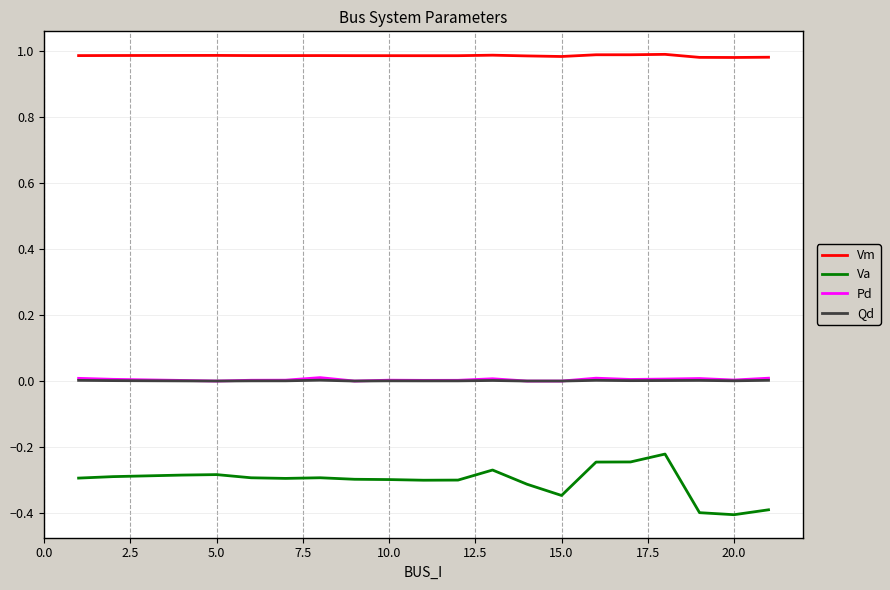

True or false: Qd and Va cross at least once.

False